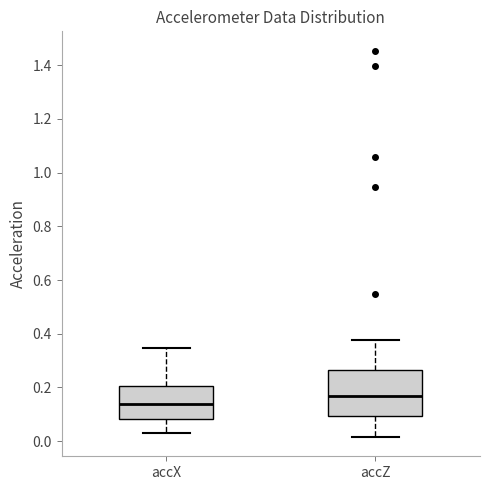

Reading left to right, read every box against the y-axis: the position of its median line, the range the box covers, and the ends of its whiskers. The values are not printed on the chart, so give them approximately, as read against the axis.

accX: median 0.14, box 0.08 to 0.20, whiskers 0.02 to 0.34
accZ: median 0.16, box 0.10 to 0.26, whiskers 0.02 to 0.38